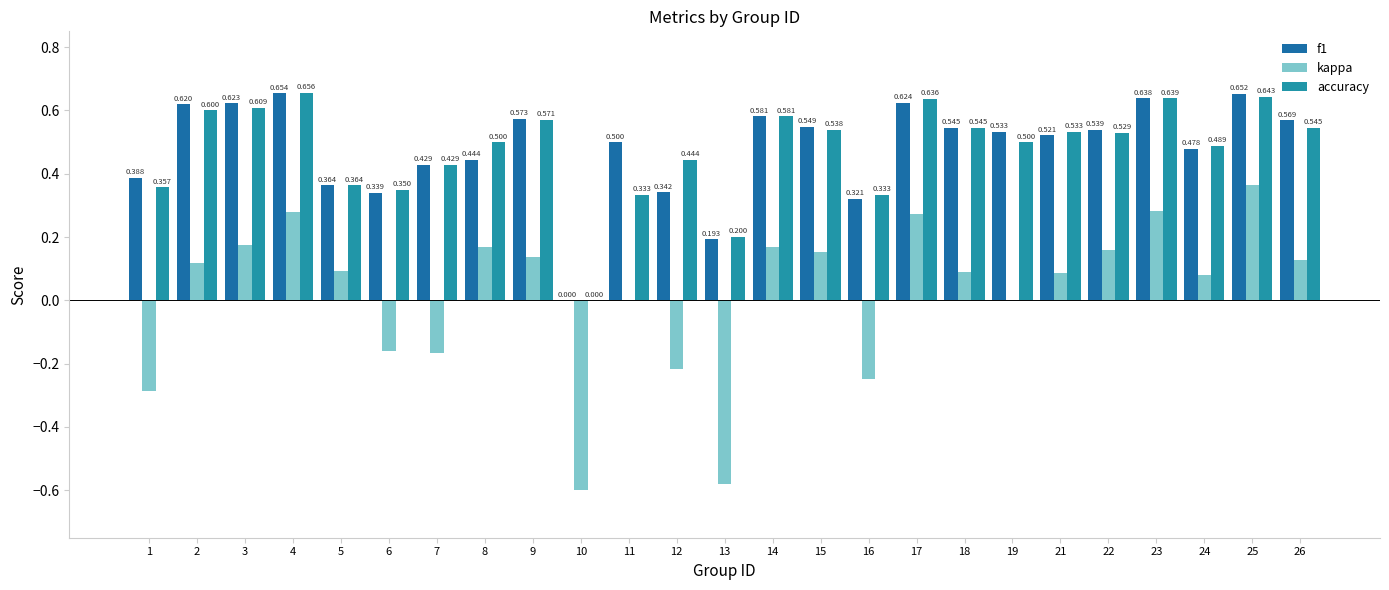

Which series has the largest total across all categories?

f1